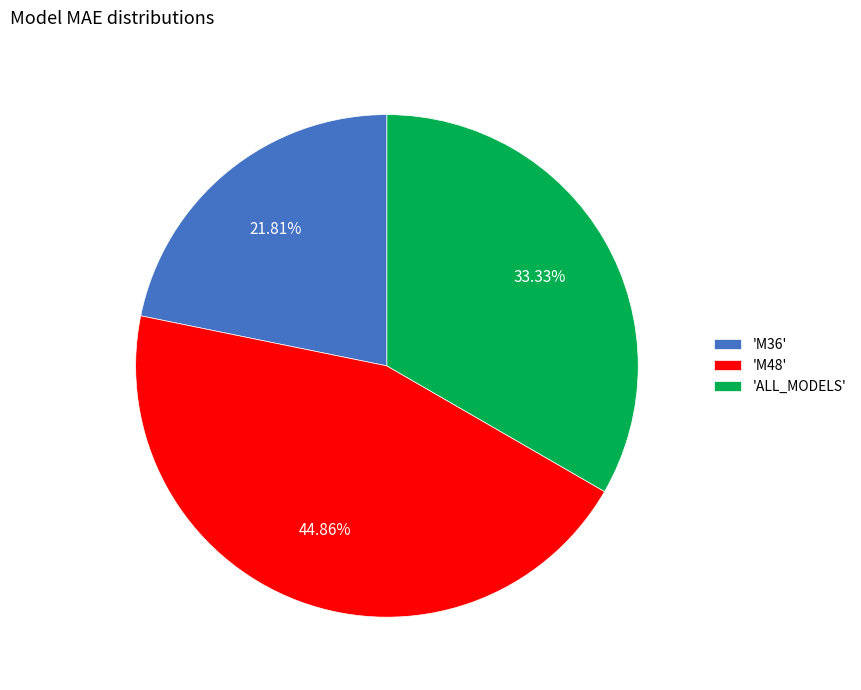

Do 'M48' and 'M36' together represent more than half of the pie?

Yes